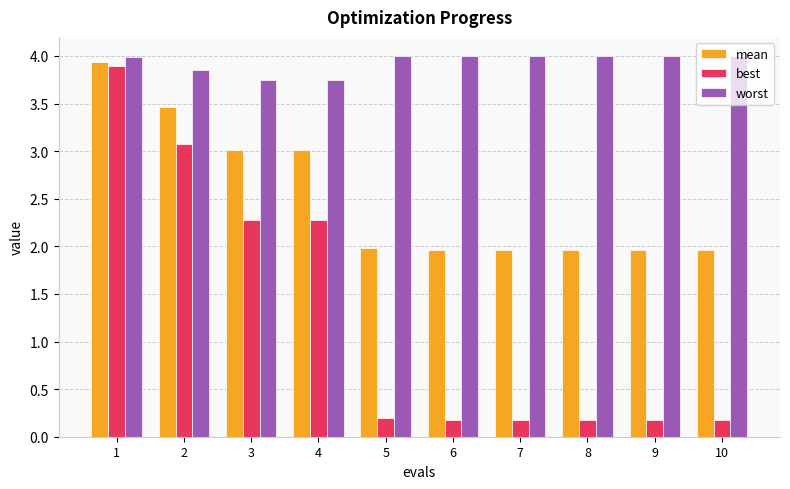

List the series in order of their overall mean, highest first.

worst, mean, best